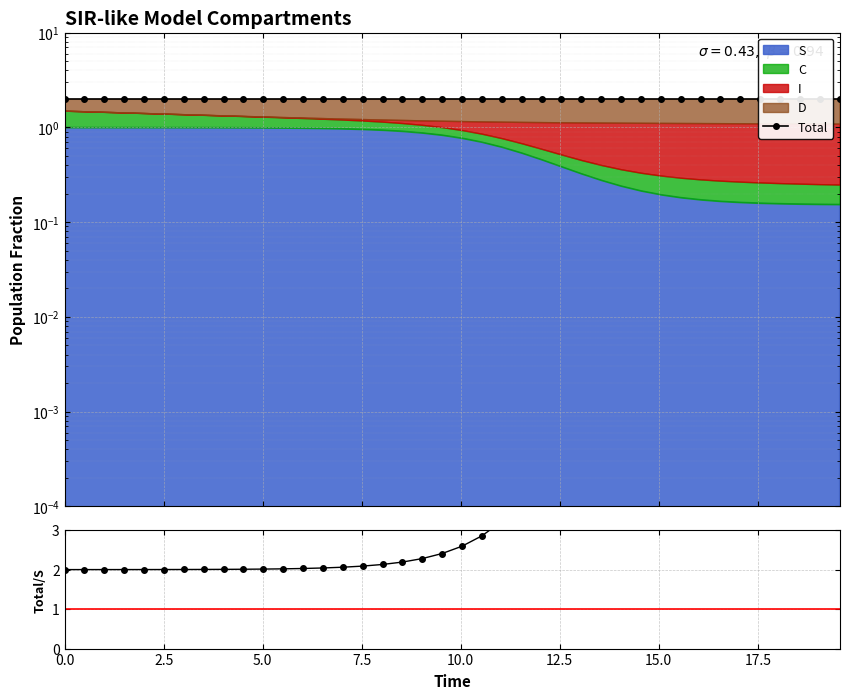

What is the minimum value for Total/S?

2.0